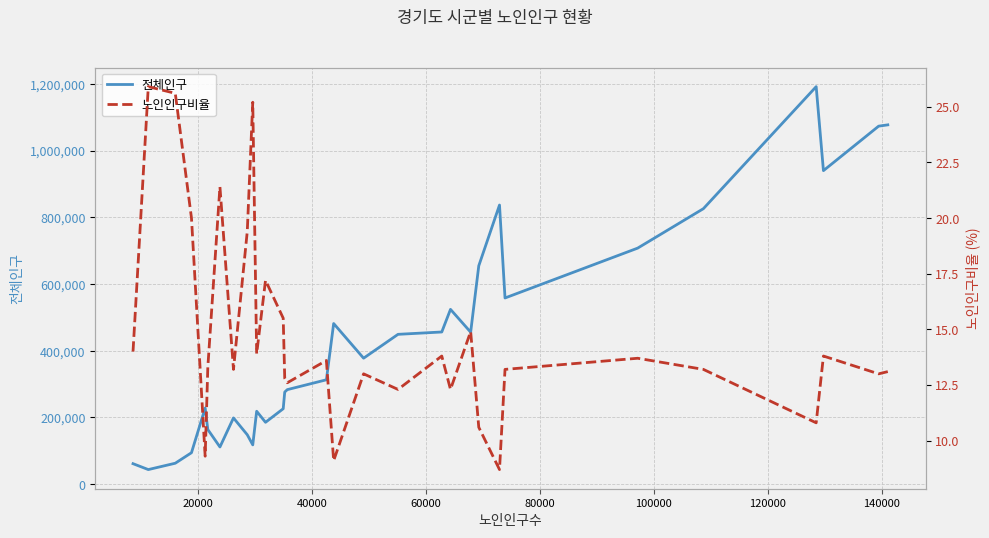

What is the highest value of the 전체인구 series?

1191542